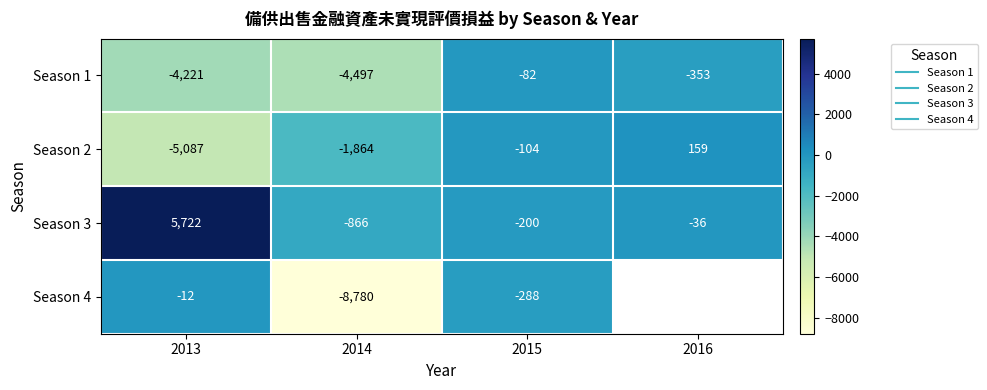

At how many categories does at least one series exceed -2195?

4